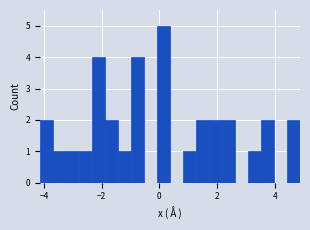

Read against the x-axis, roughly where is the centre of the tallest bar?

0.2